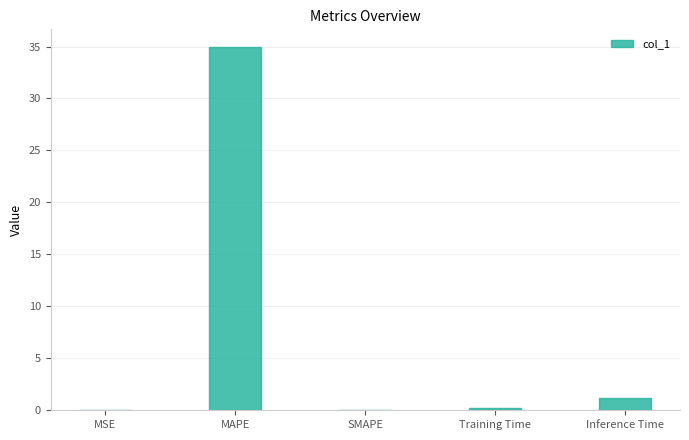

Are the bars horizontal?

No